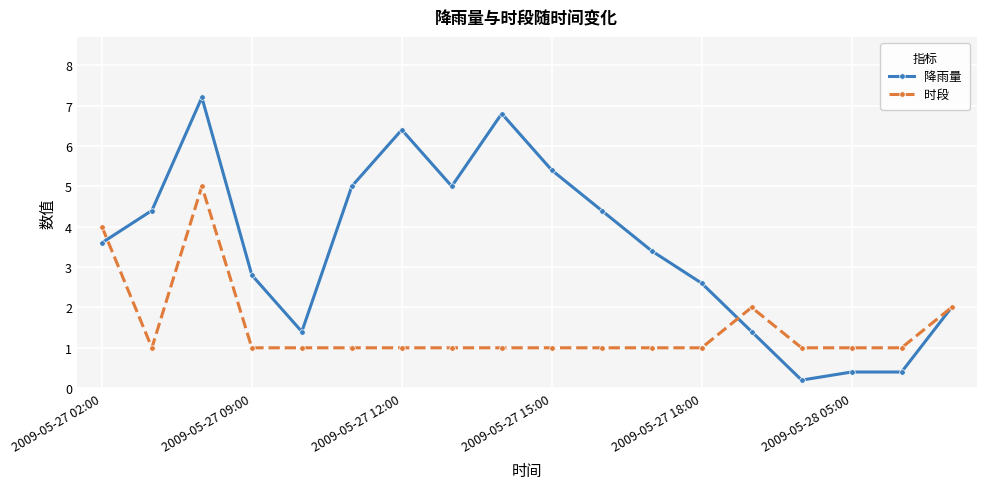

True or false: 降雨量 has more than 2 points higher than both neighbors.

True